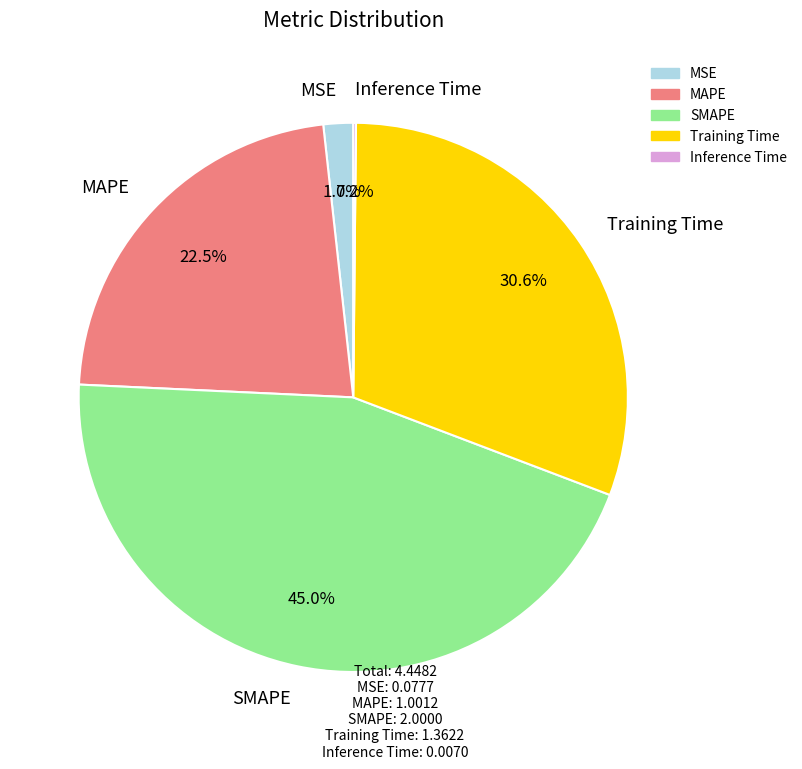

To the nearest percent, what percentage of the pie is Training Time?

31%